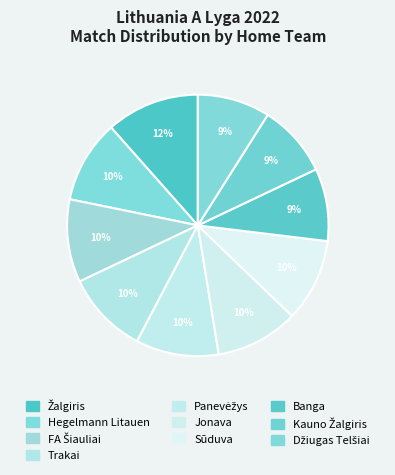

How many segments does this pie chart have?

10